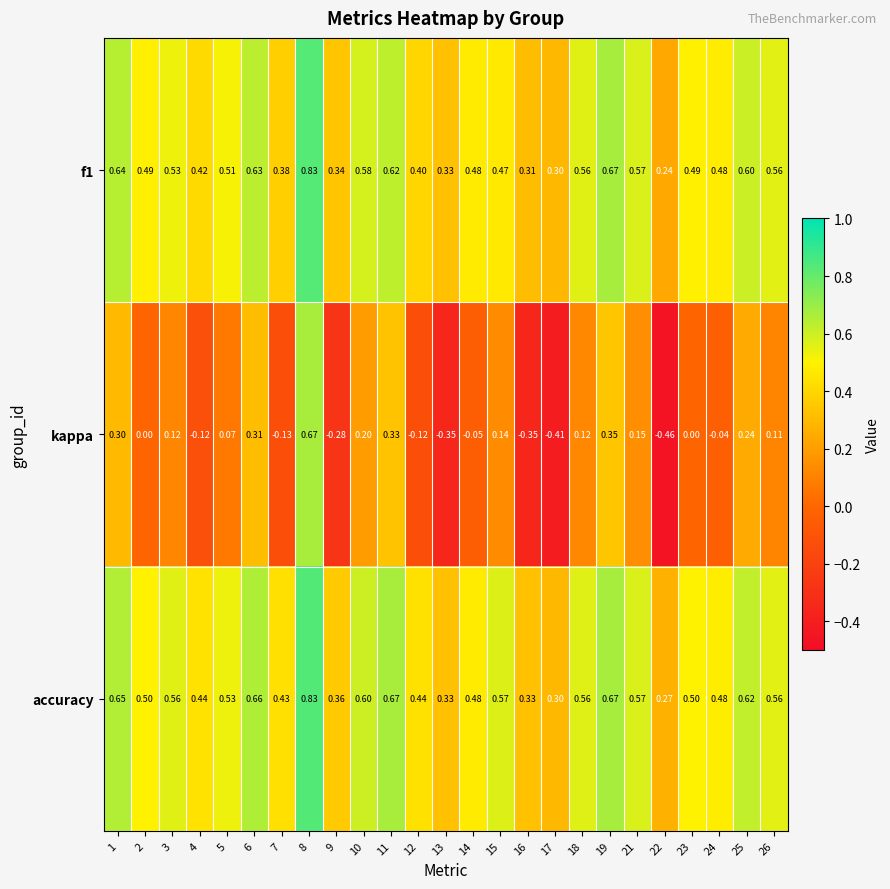

Which series changed the most between 8 and 15?

kappa